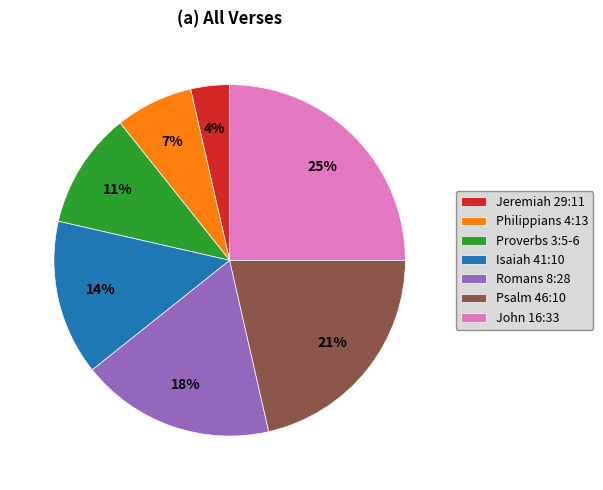

Approximately how many times larger is the value at Philippians 4:13 compared to Psalm 46:10?

0.3